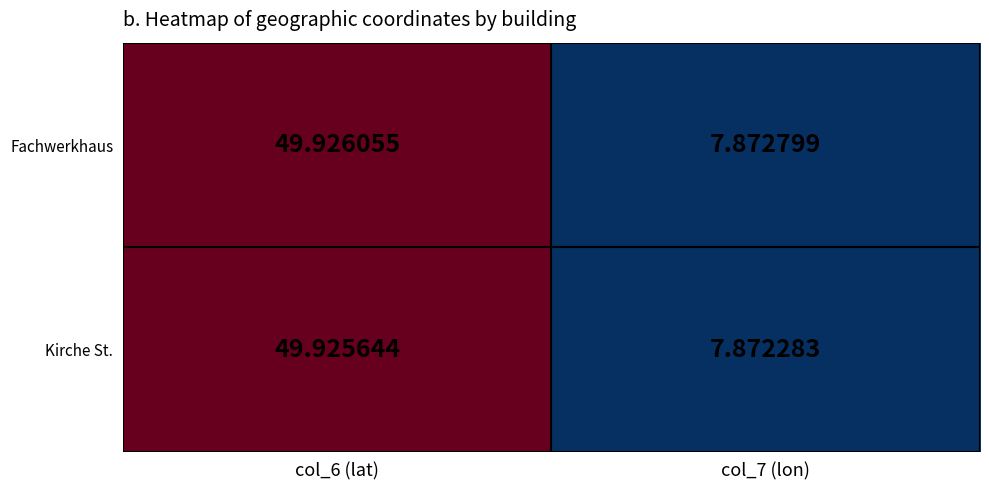

List the series in order of their overall mean, highest first.

Fachwerkhaus, Kirche St.